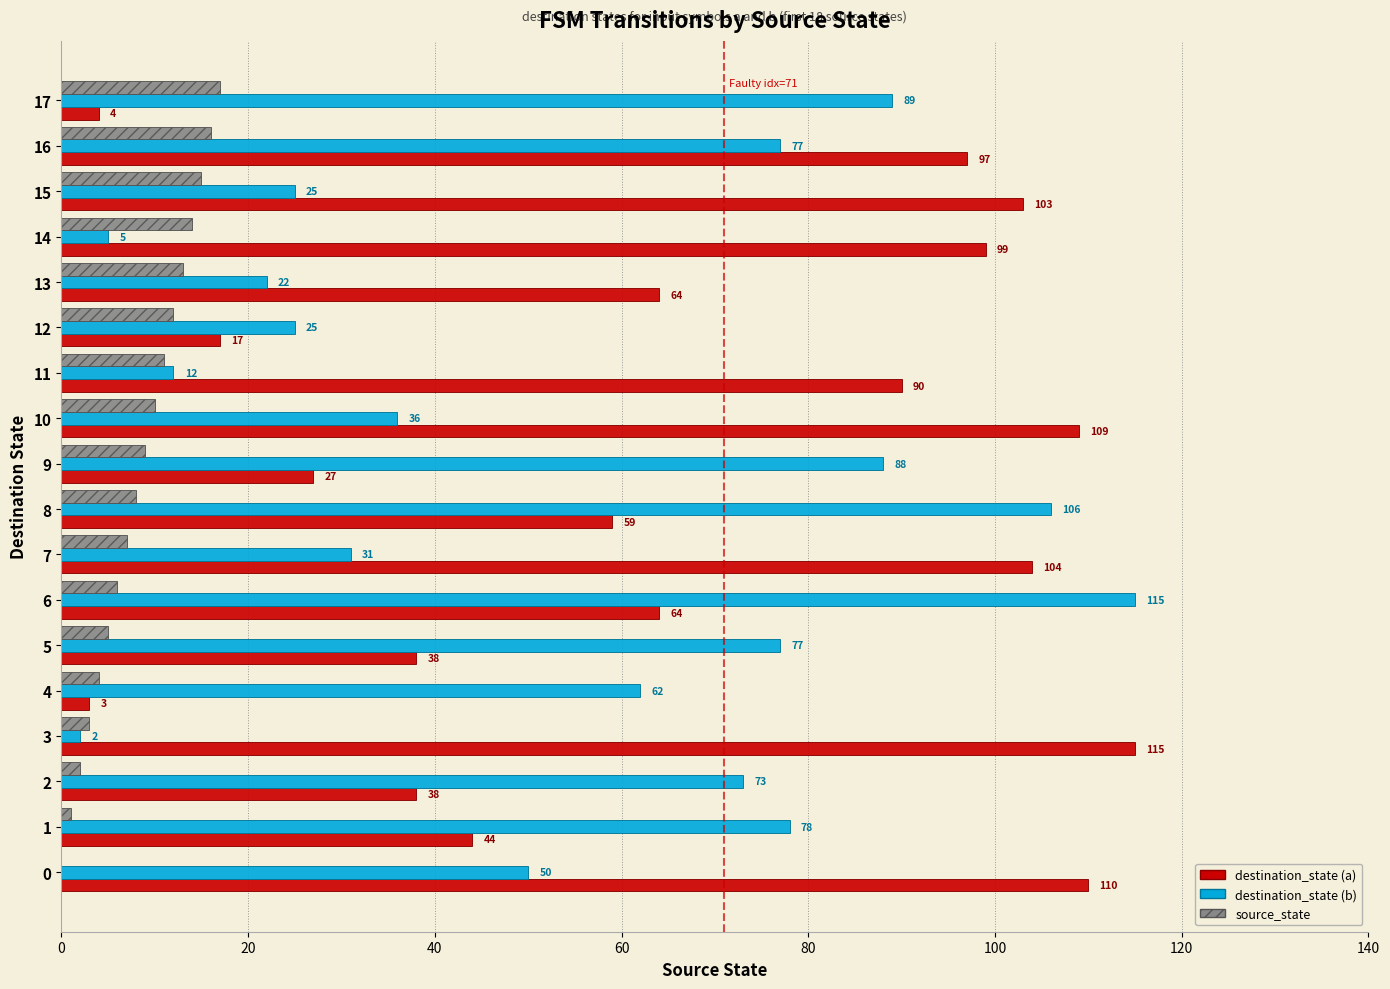

What is the approximate value of destination_state (b) at 11?

12